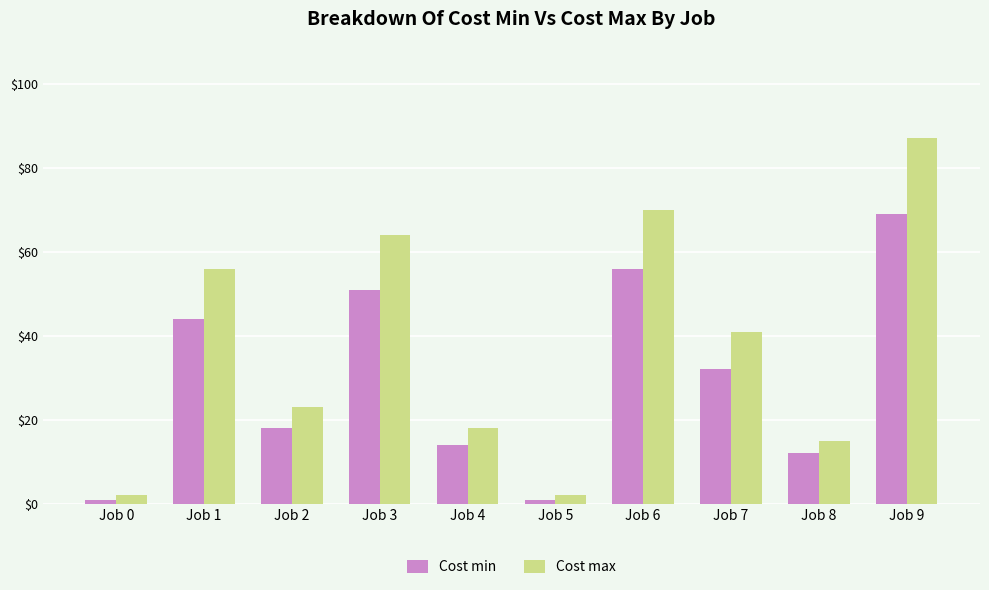

Is the value of Cost min at Job 6 greater than the value of Cost max at Job 9?

No